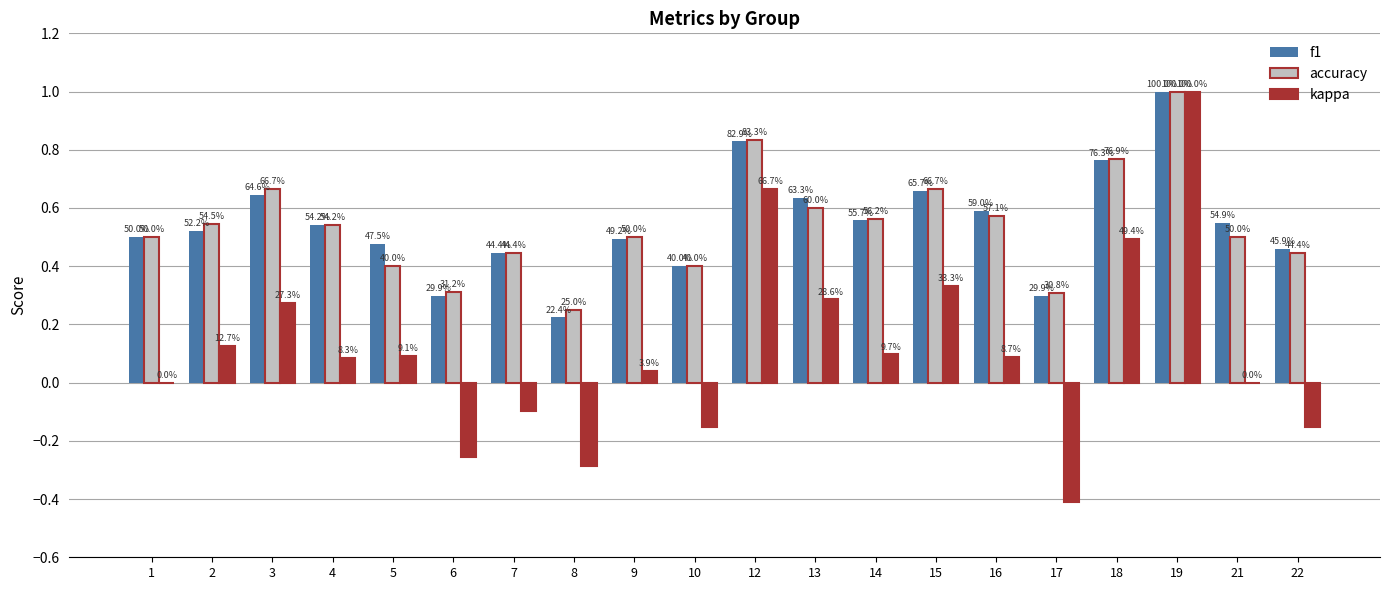

What is the highest value of the accuracy series?

1.0